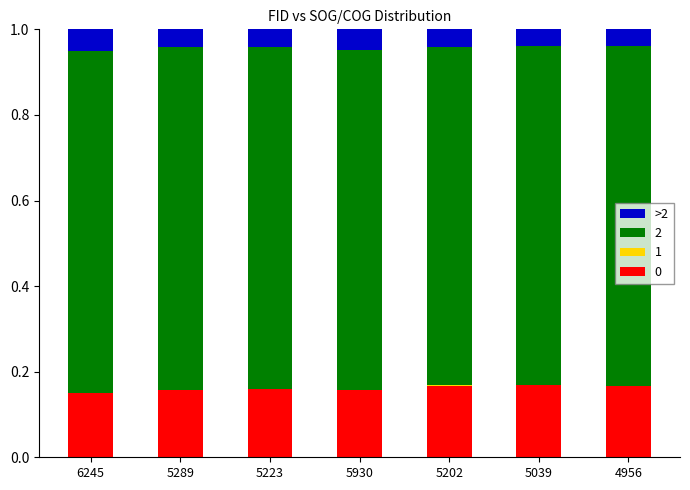

How many data points does each series have?

7